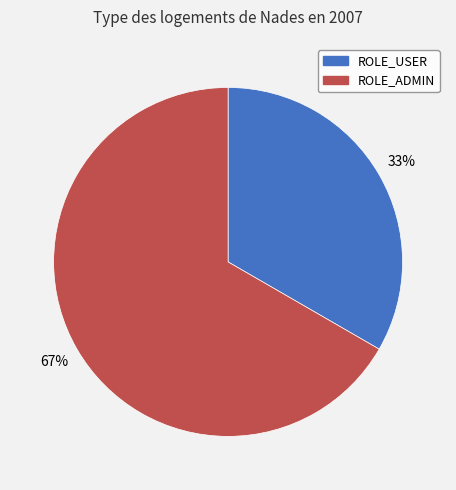

Between ROLE_ADMIN and ROLE_USER, which is larger?

ROLE_ADMIN